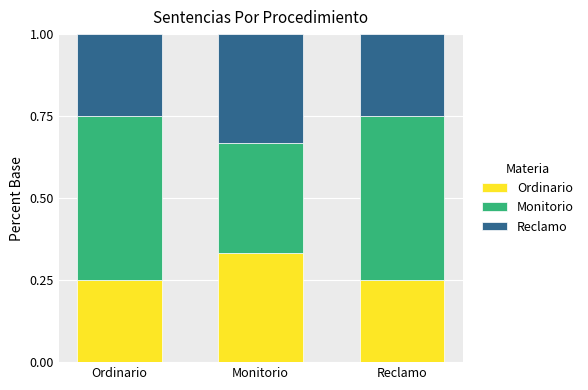

Count the number of data series in this chart.

3